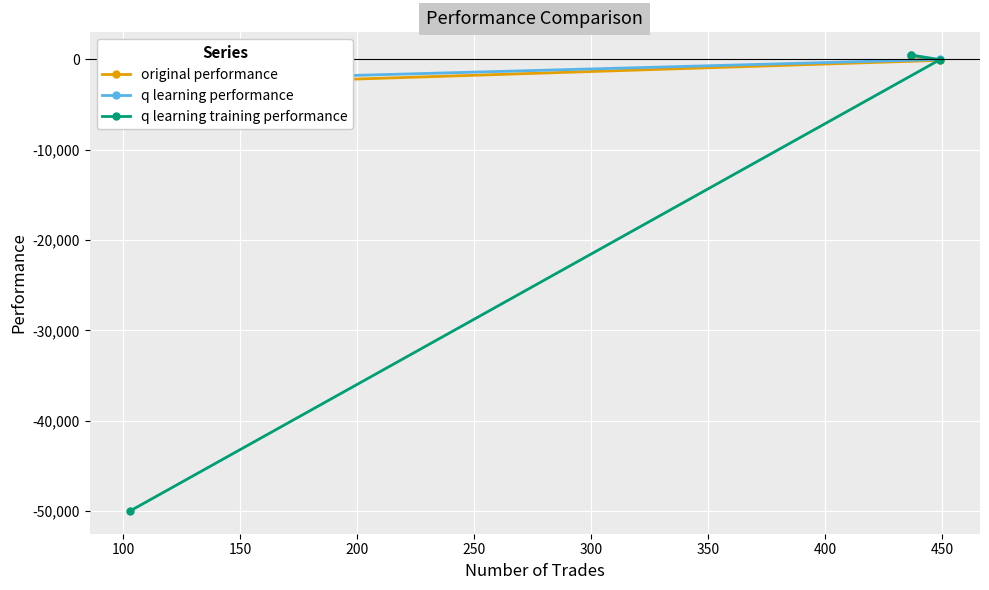

How many values in original performance are below zero?

2